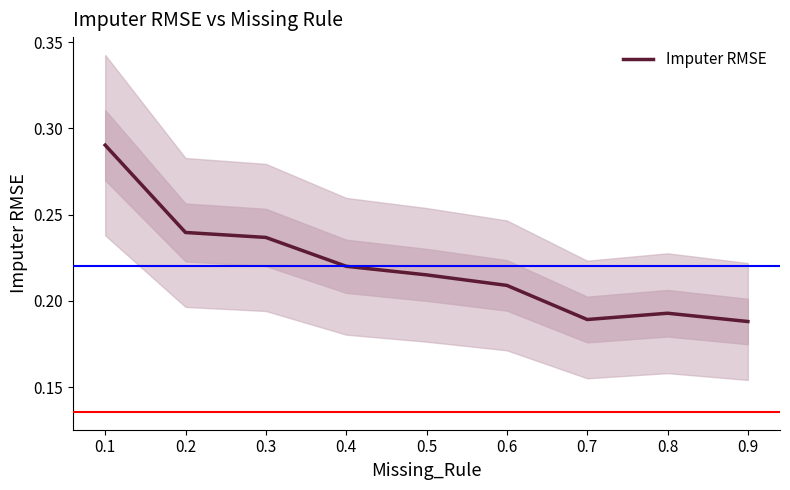

How many lines are shown in the chart?

1